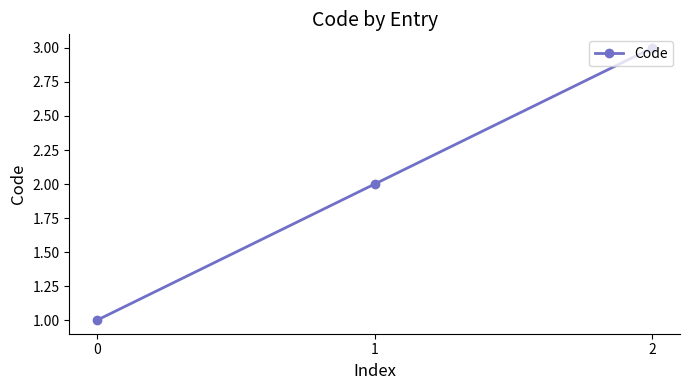

Reading left to right, extract all data points from this chart.

1	2	3